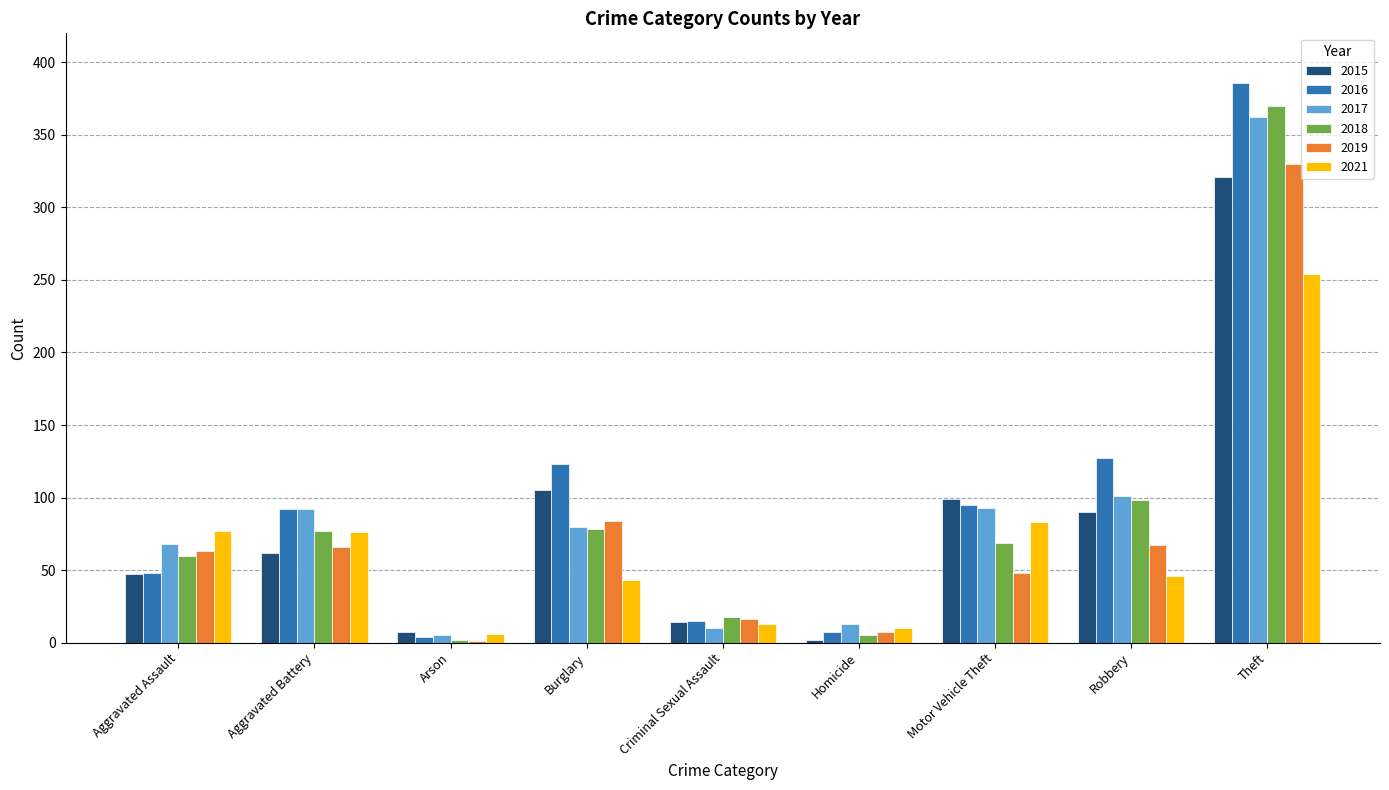

The value of 2019 at Theft is 330. True or false?

True